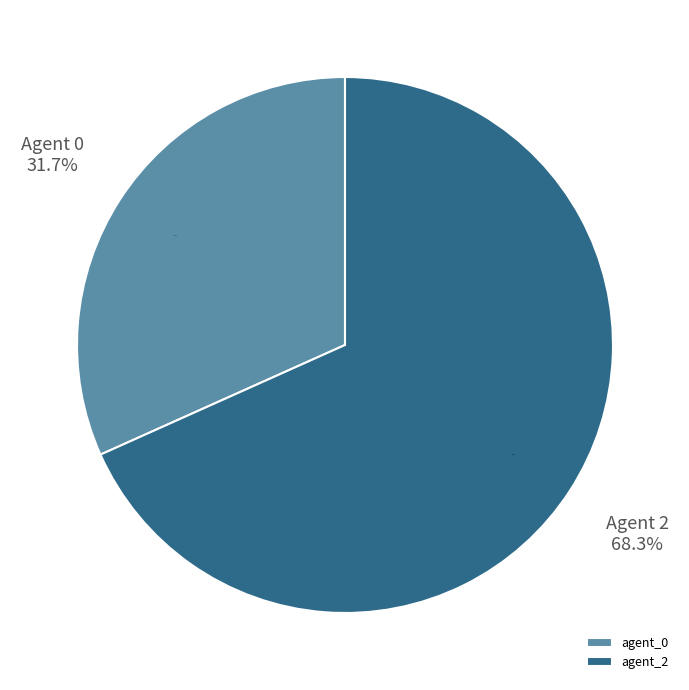

What is the total percentage of 1 and 2?

68.3%